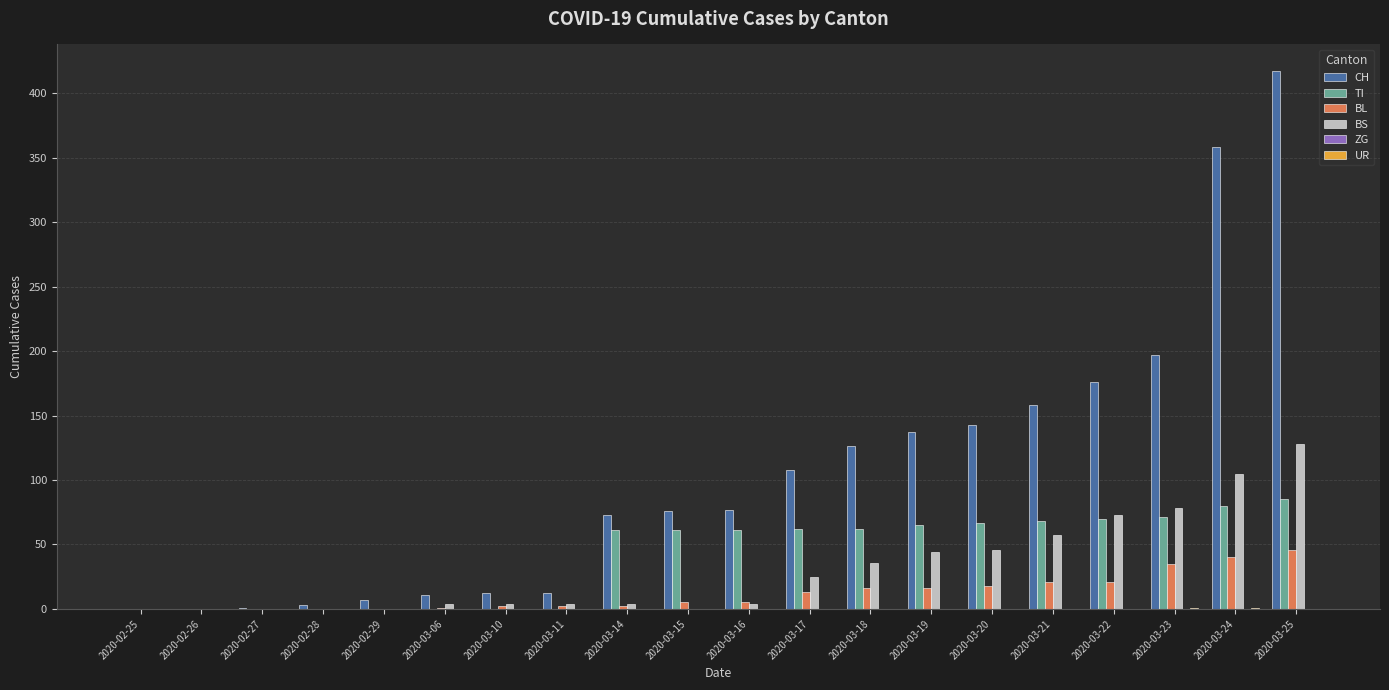

What is the sum of all BS values?

612